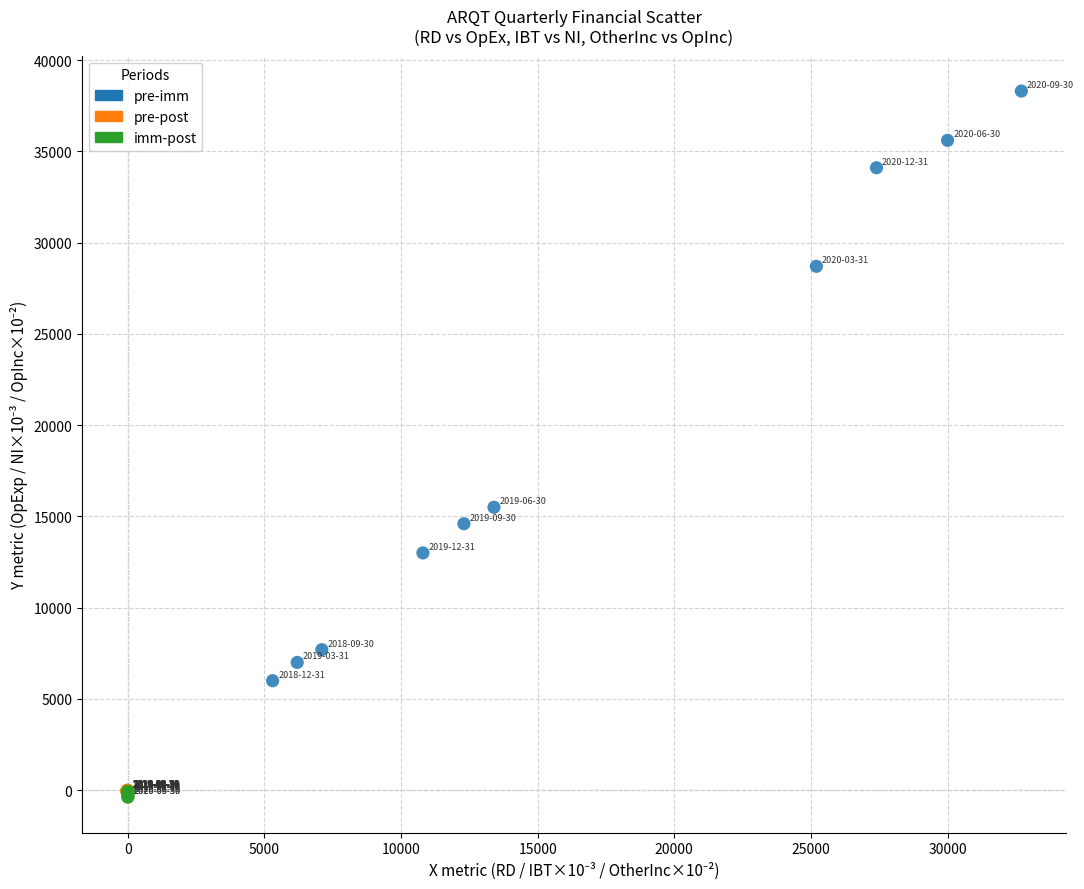

Which series contains the highest Y value?

pre-imm